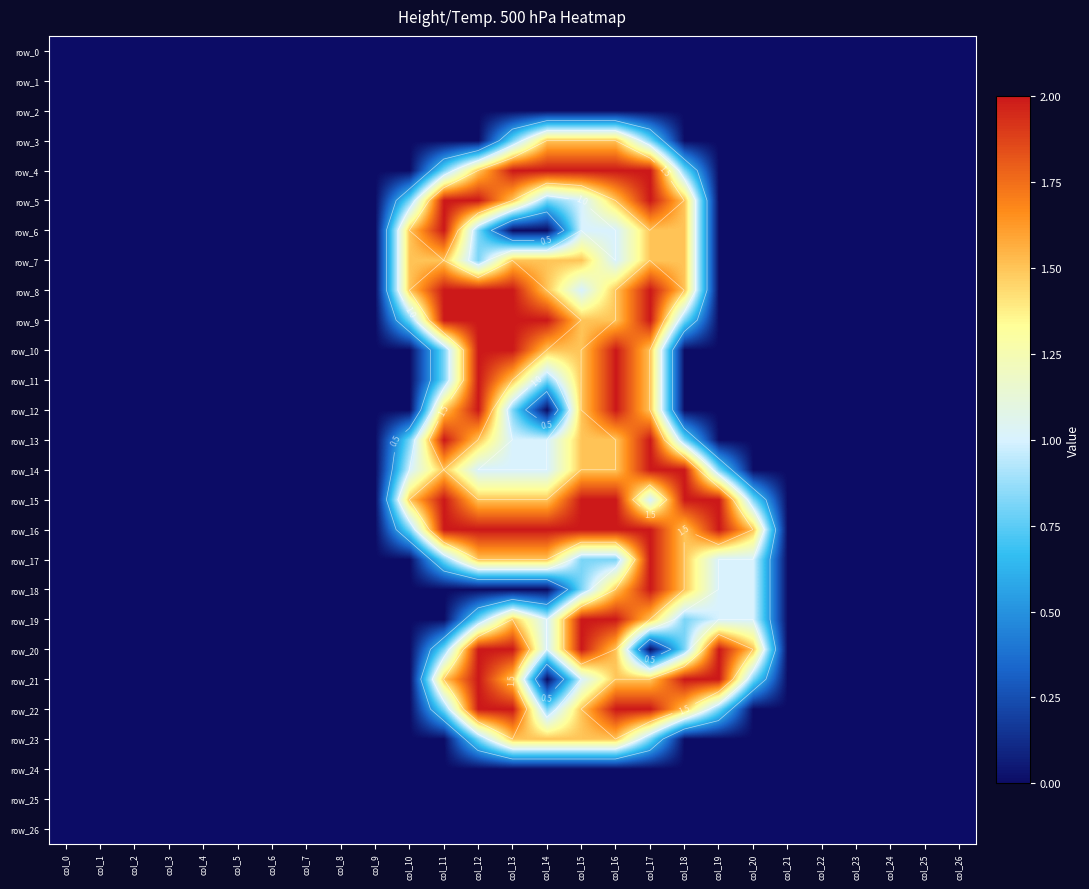

Which series has the largest total across all categories?

row_16